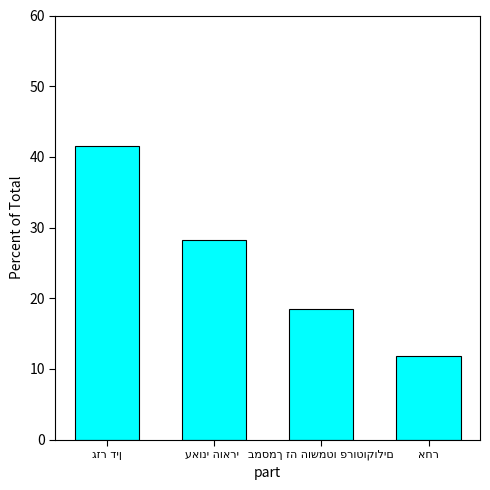

What is the smallest value displayed?

11.8